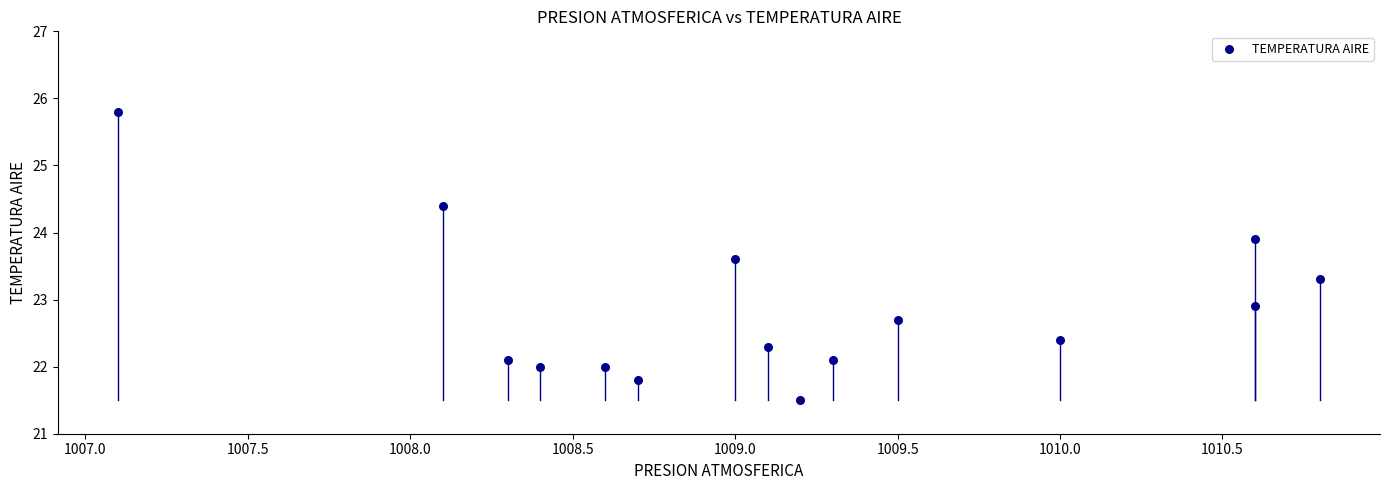

What is the range of Y values (max minus min)?

4.3